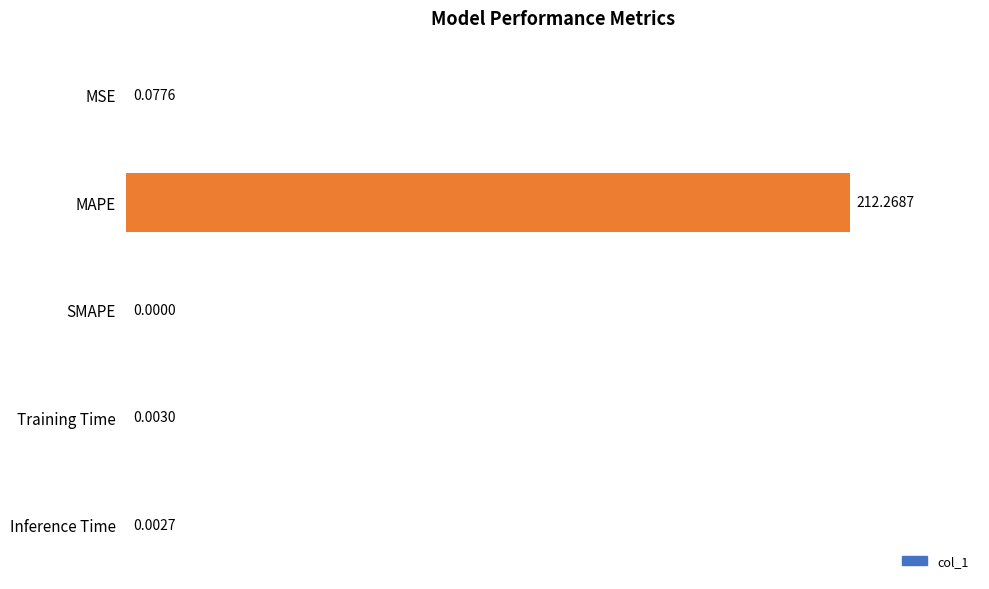

What is the sum of all values?

212.4